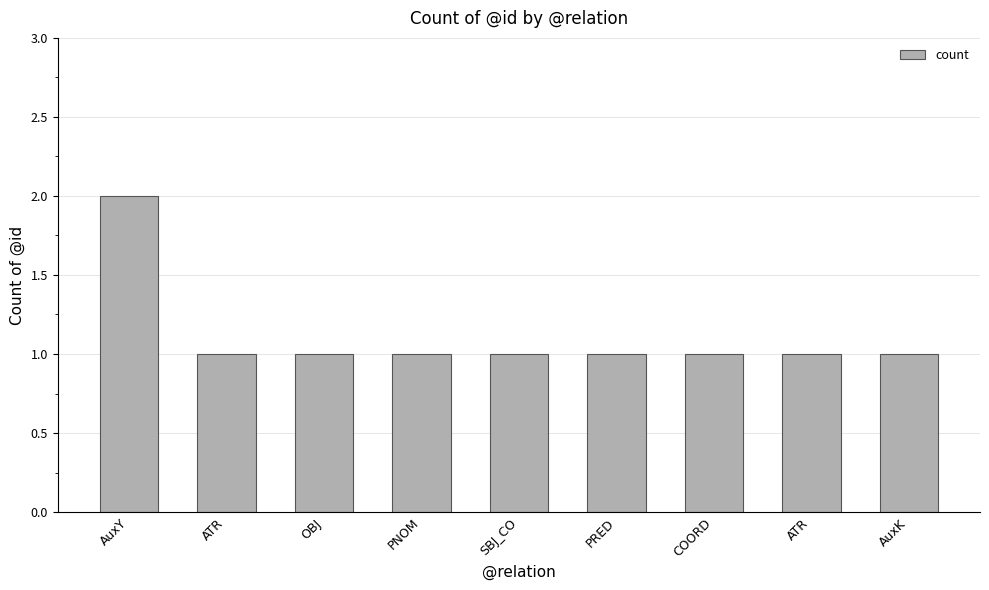

Reading right to left, list all the values displayed in this chart.

1	1	1	1	1	1	1	1	2